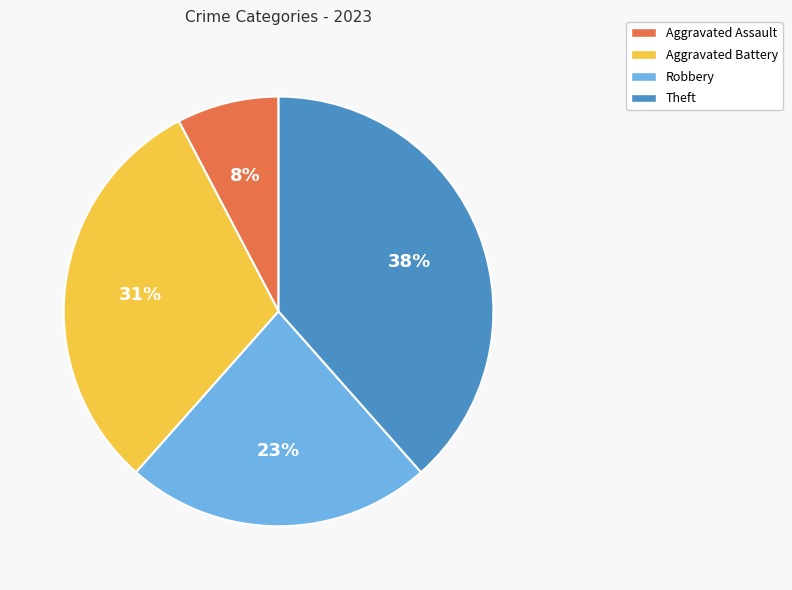

Does Aggravated Battery represent more than half of the total?

No